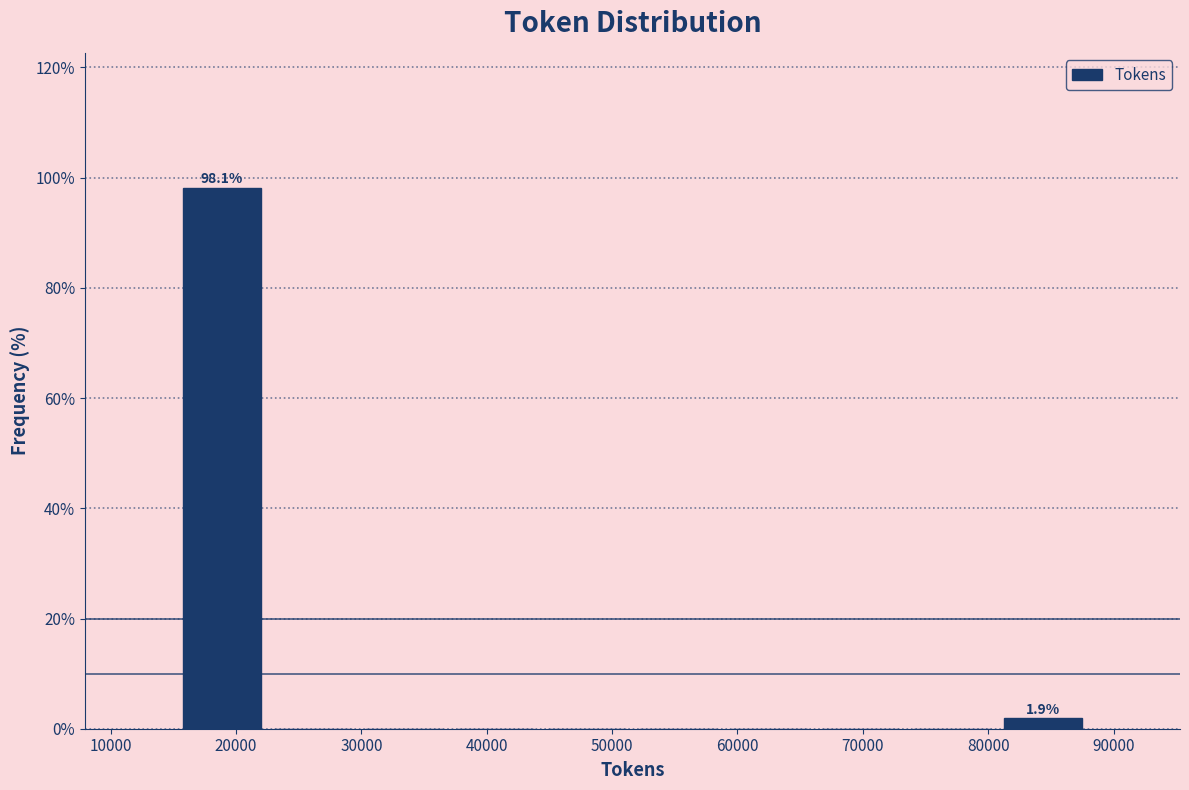

Over which range of the x-axis is the bar tallest?

15000 to 23000